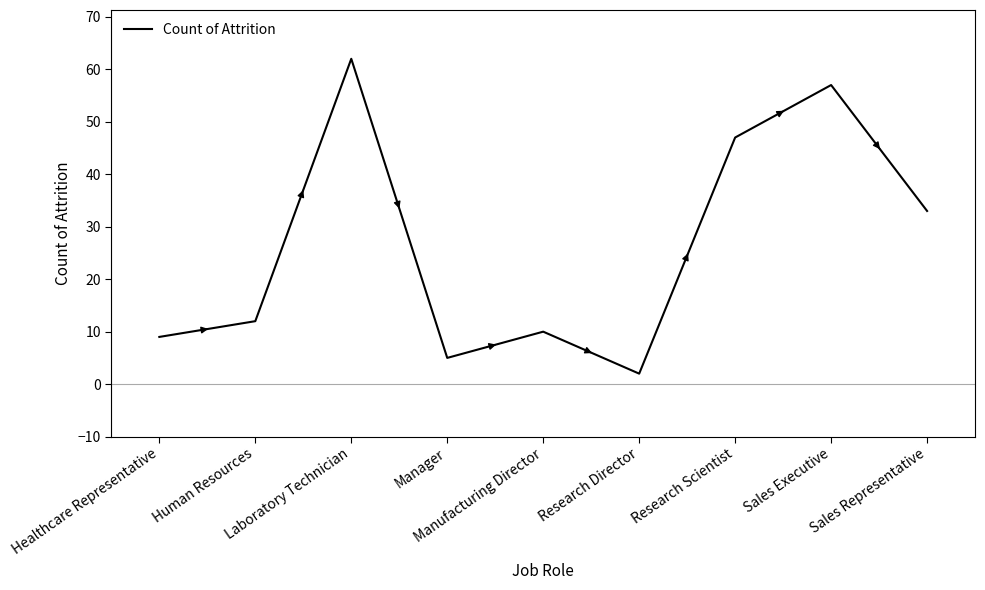

What position from the right is Manager?

6